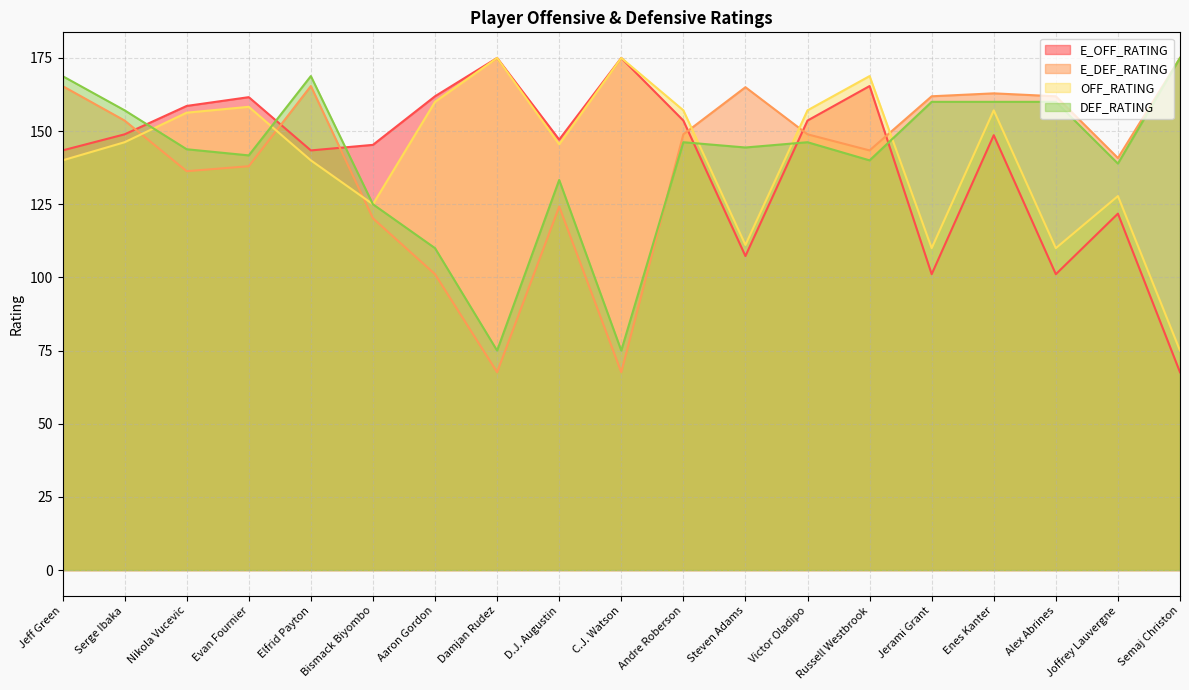

True or false: DEF_RATING has a value of 111.0 at Jeff Green.

False